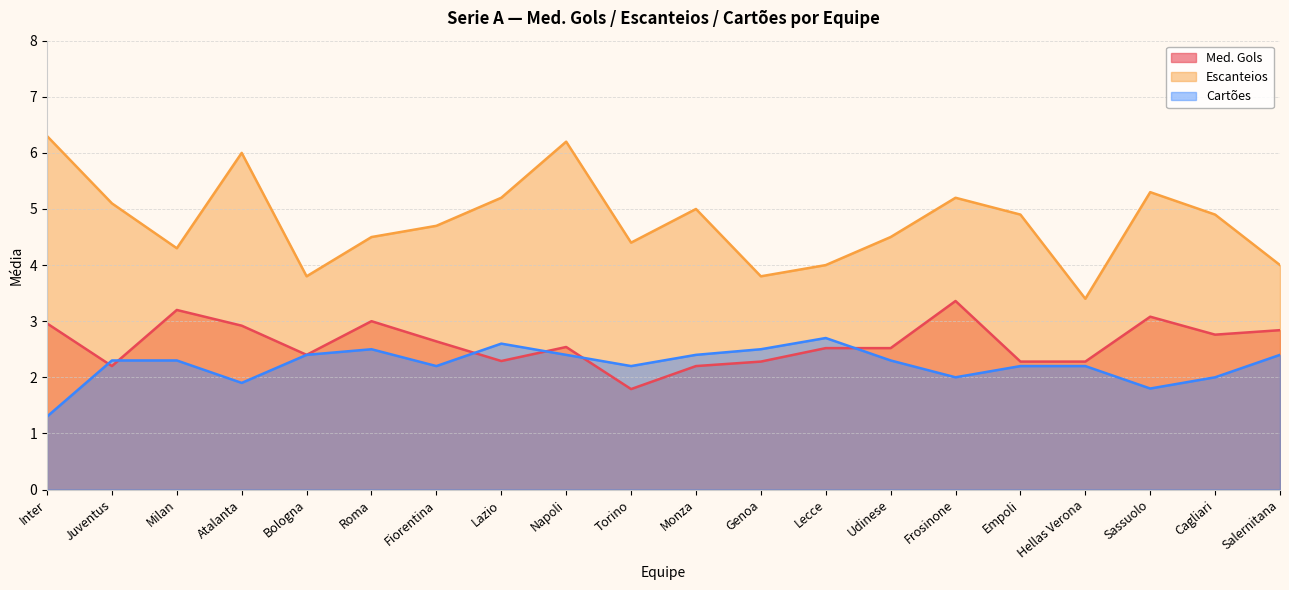

Between Cagliari and Bologna, which is larger?

Cagliari